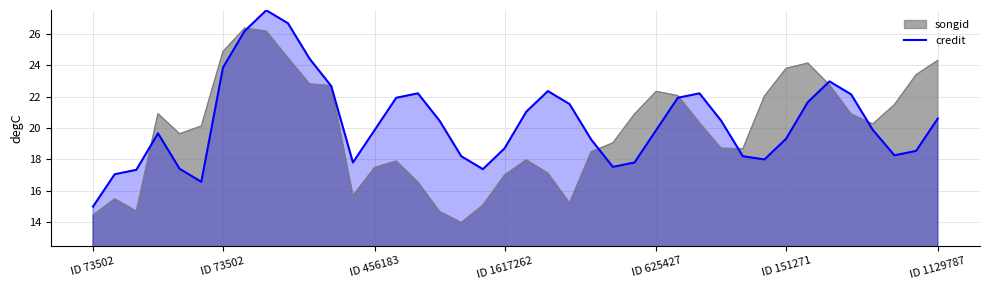

True or false: the data shows 19.9 at 36.

True